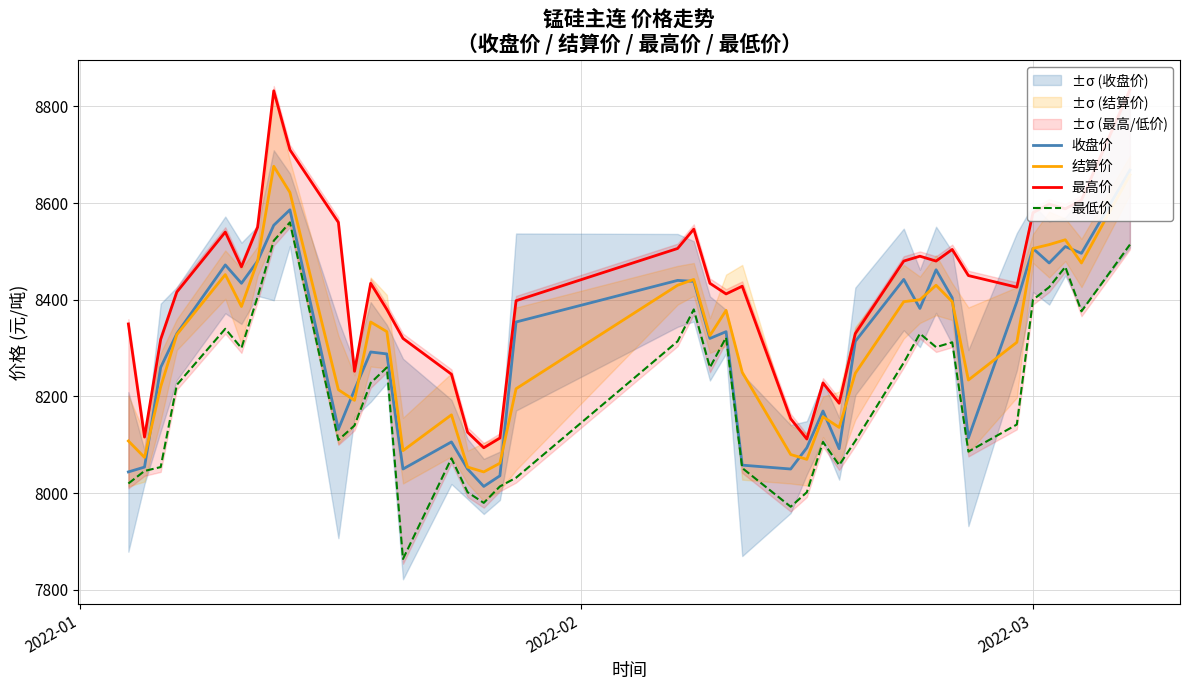

How many data points in 结算价 are above 8328?

19